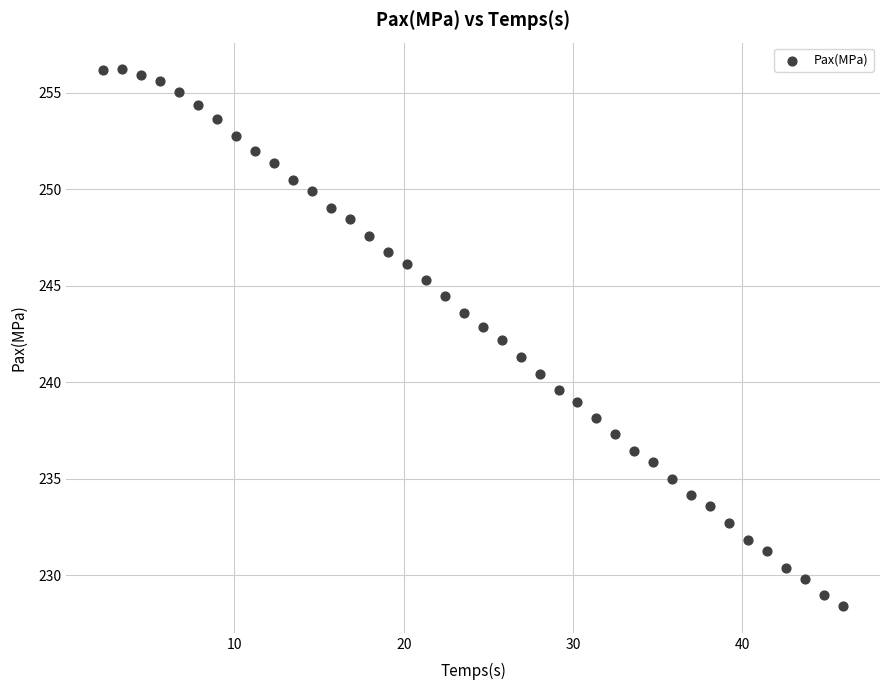

What is the range of X values (max minus min)?

43.7